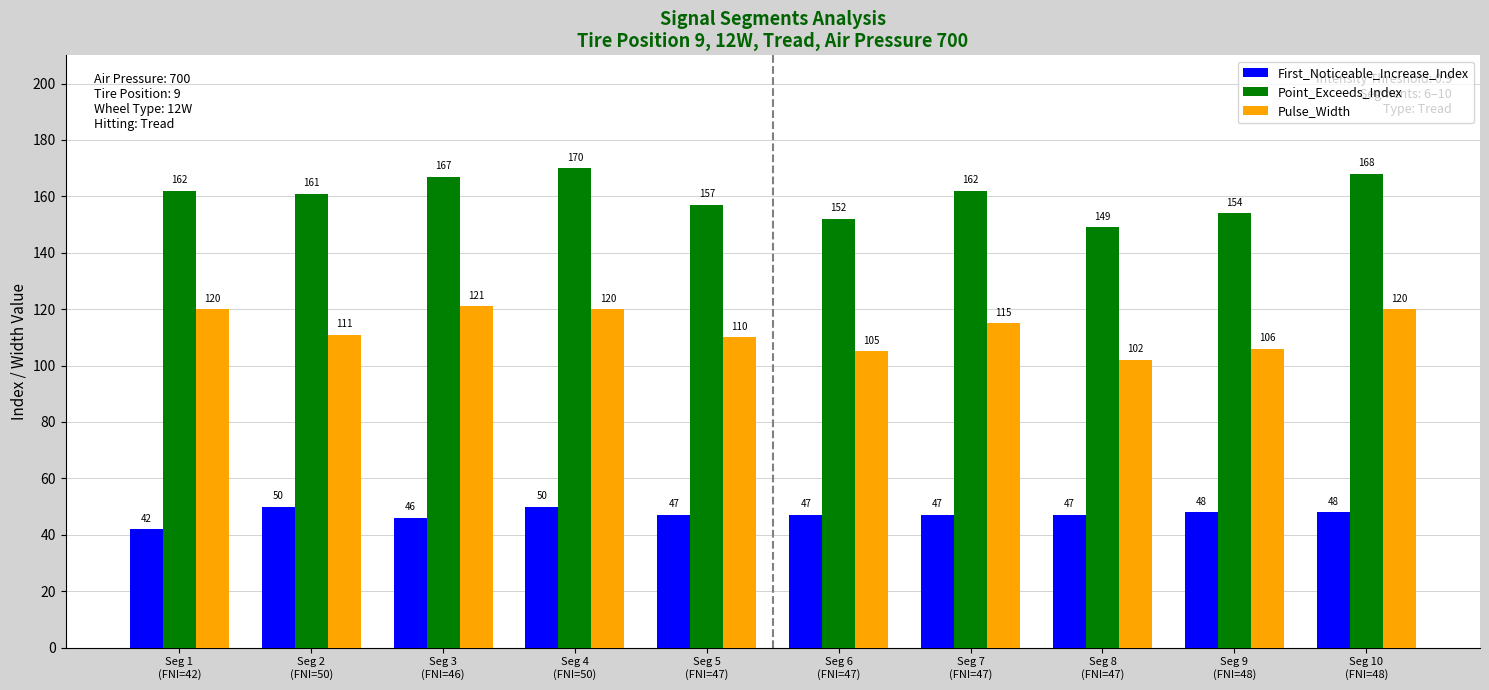

At which category does the chart reach its minimum across all series?

Seg 1
(FNI=42)